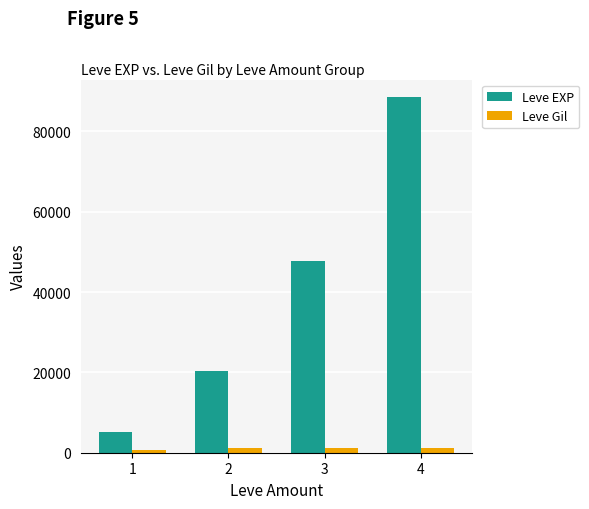

Which series has the largest range (max minus min)?

Leve EXP